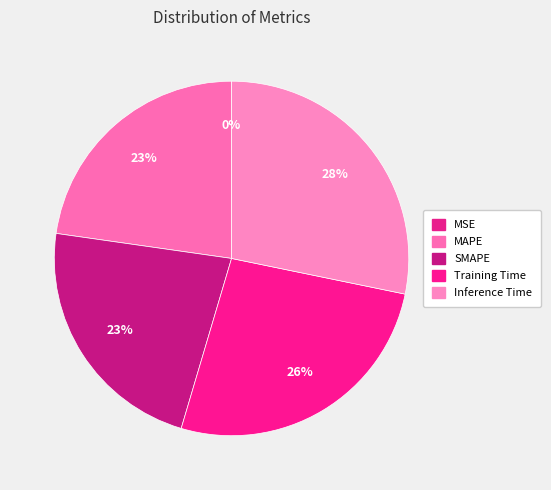

Does any single category account for the majority?

No